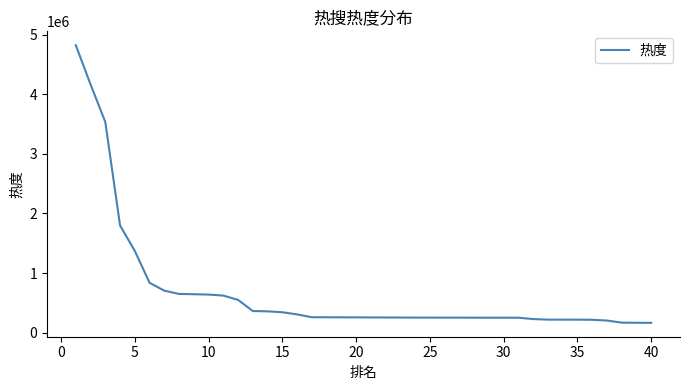

What is the difference between the maximum and minimum values?

4658746